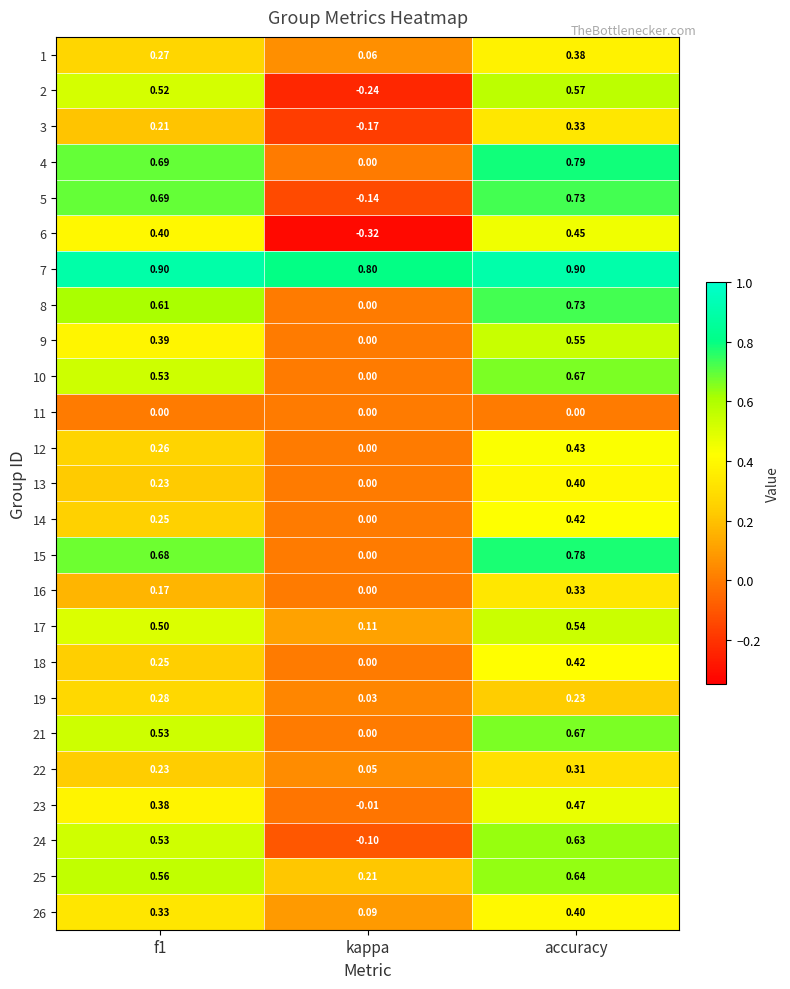

Which series has the largest total across all categories?

7